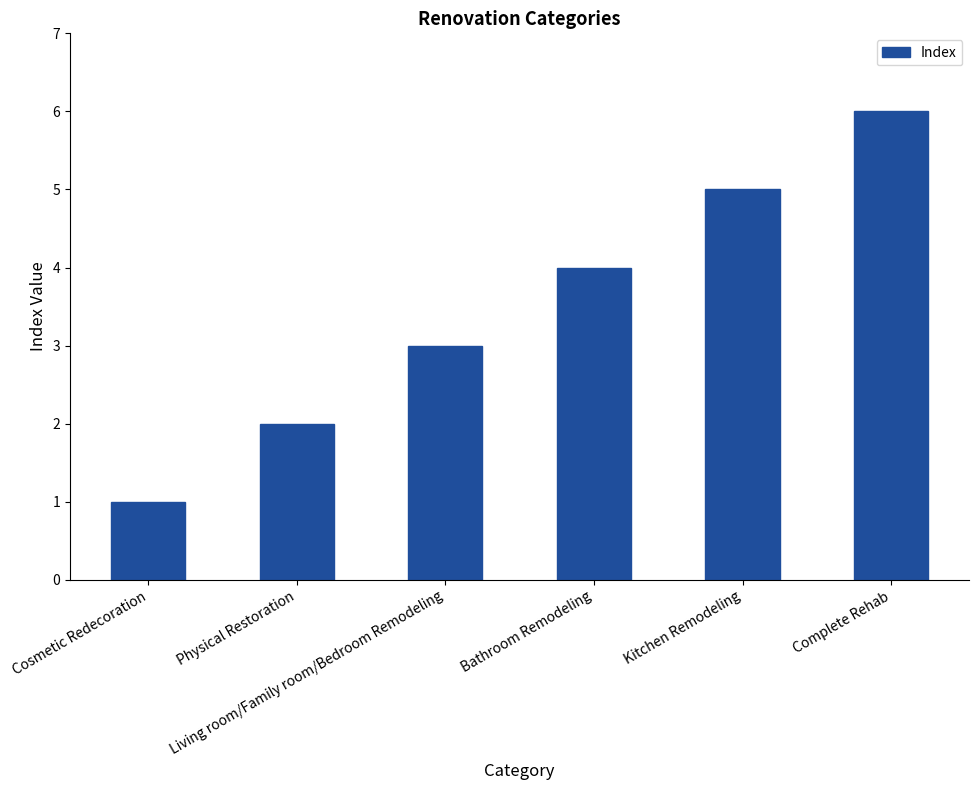

The value at Cosmetic Redecoration is 1. True or false?

True